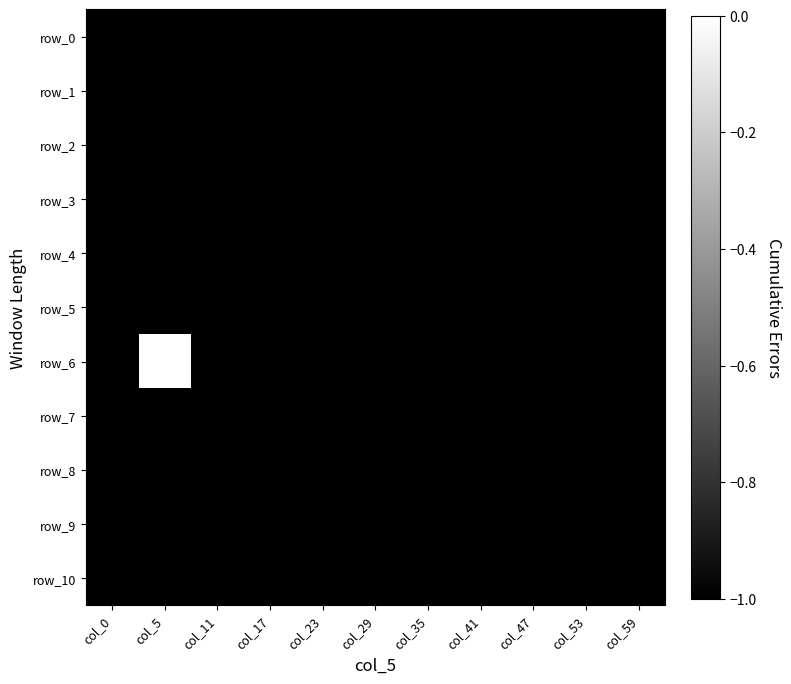

How many series are shown in this chart?

11